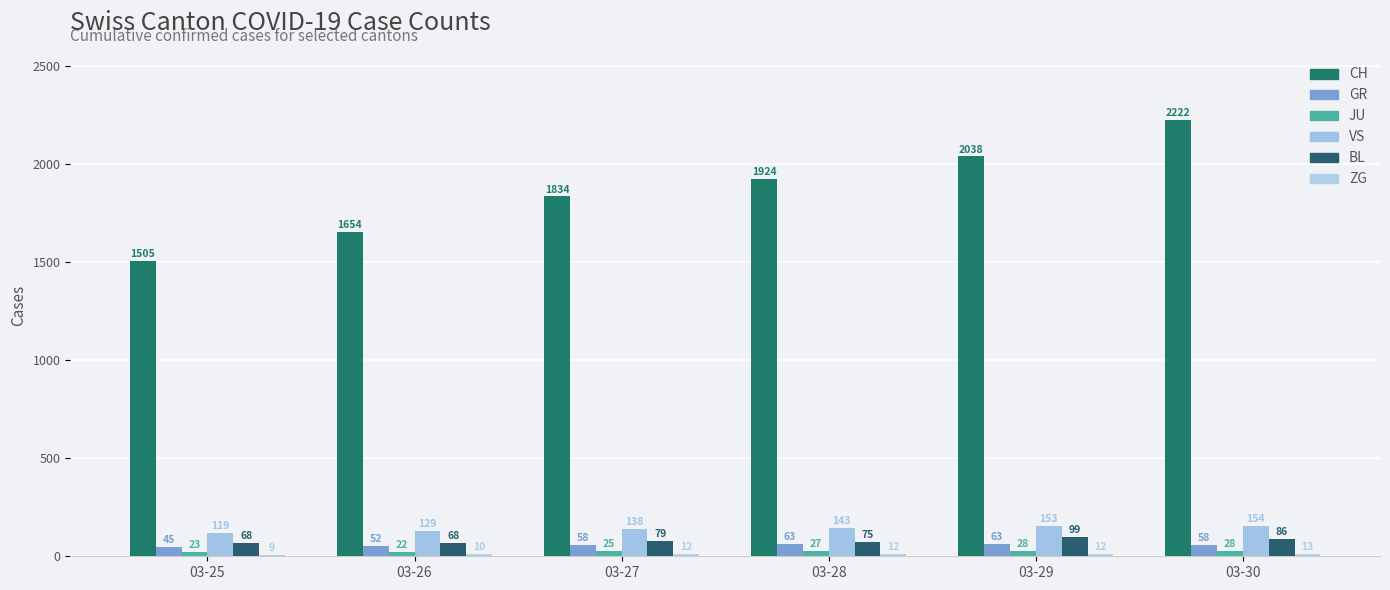

What is the approximate value of CH at 03-28?

1924